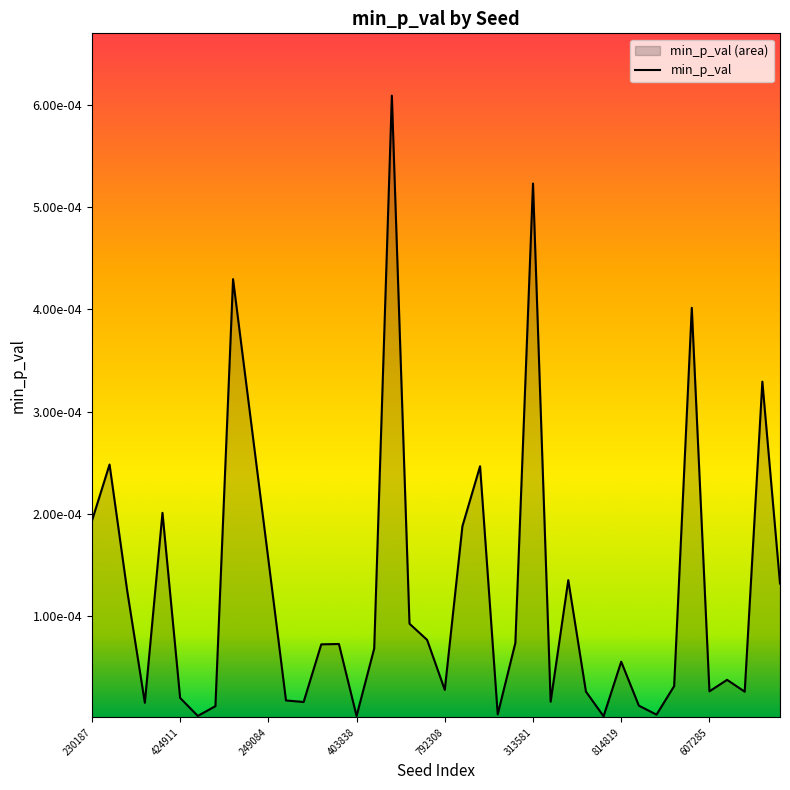

True or false: the data shows 0.0 at 863828.

False